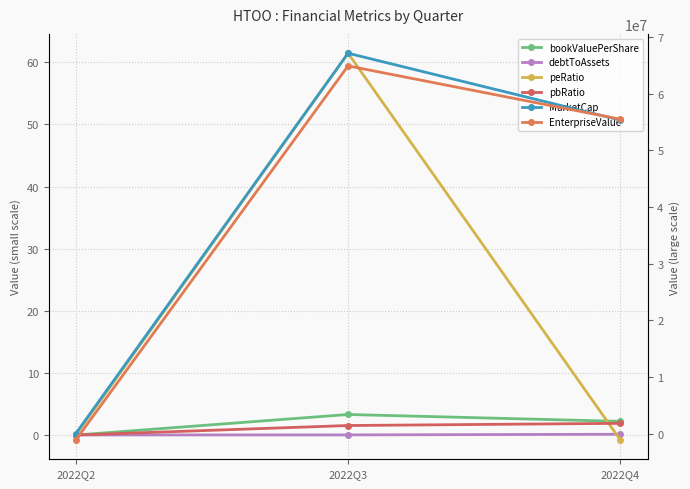

Where is bookValuePerShare nearest to the value 1?

2022Q2